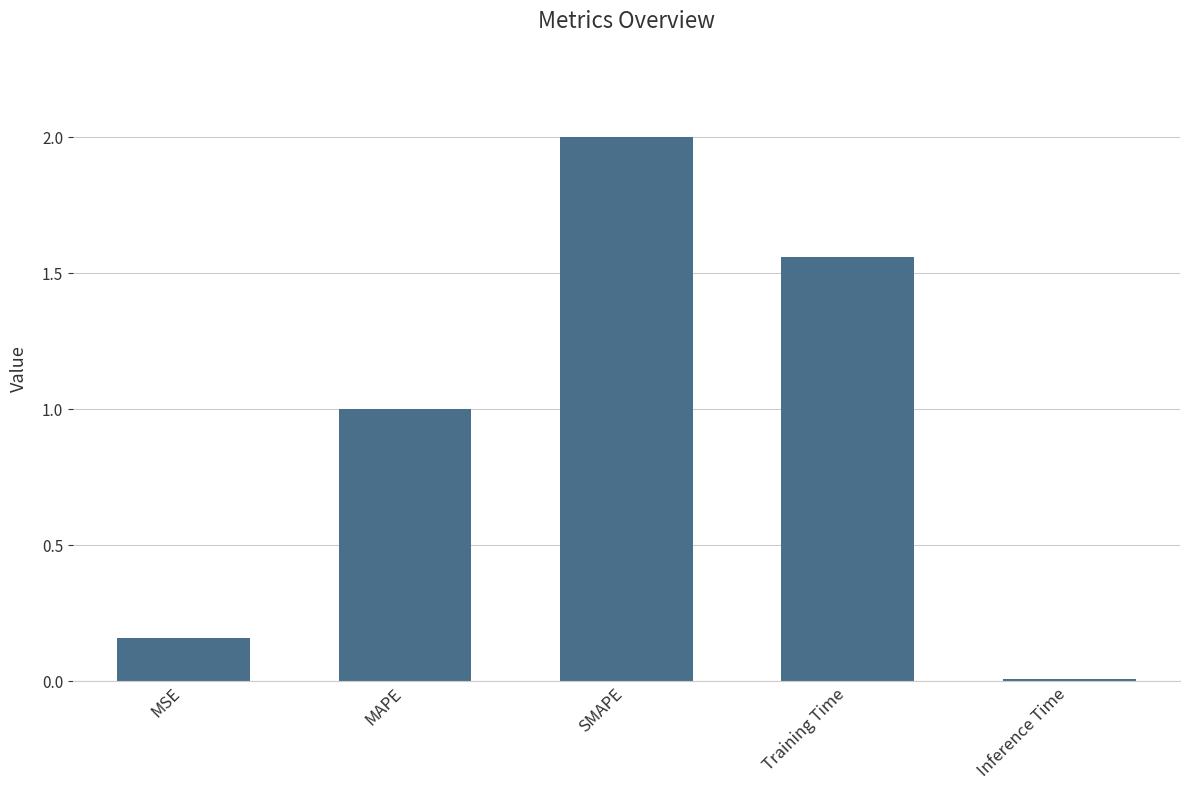

What is the difference between the maximum and minimum values?

2.0